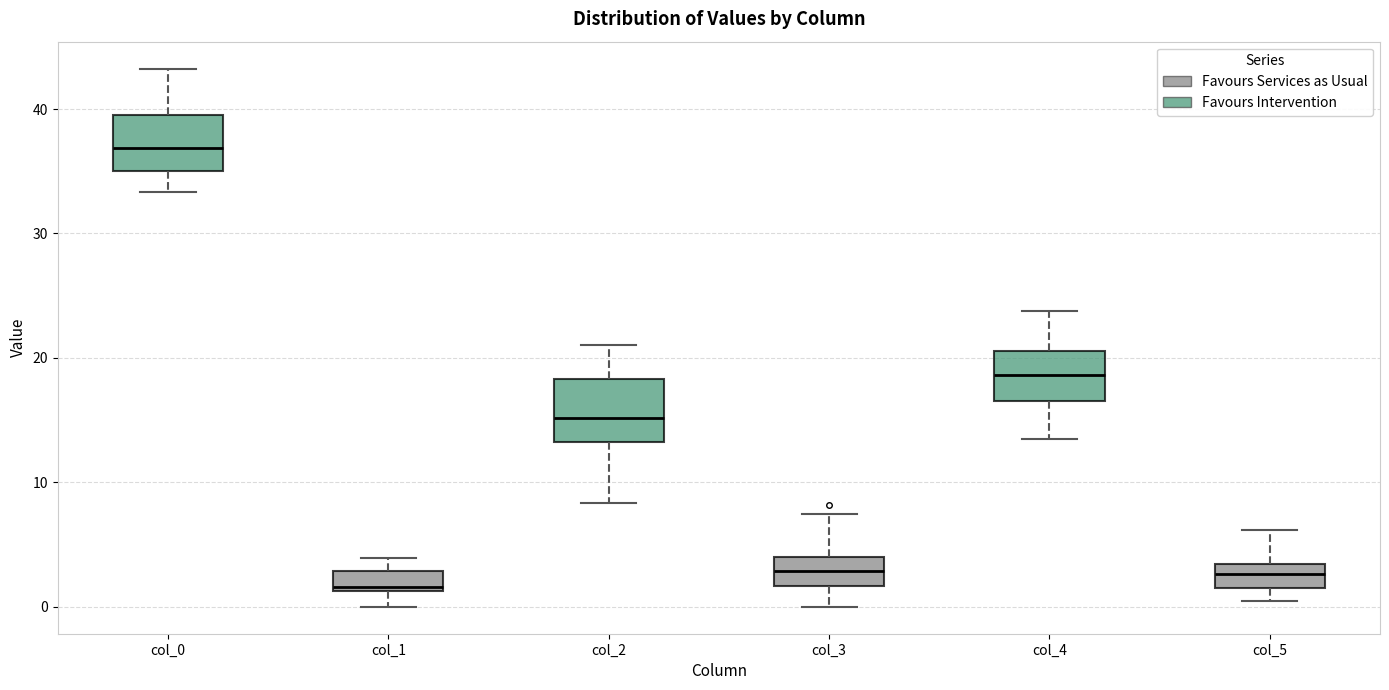

Reading left to right, transcribe this box plot: for each box, give where its median line is, the range the box spans, and where its two whiskers end, as read against the y-axis. The values are not printed on the chart, so give them approximately, as read against the axis.

col_0: median 37, box 35 to 40, whiskers 33 to 43
col_1: median 2, box 1 to 3, whiskers 0 to 4
col_2: median 15, box 13 to 18, whiskers 8 to 21
col_3: median 3, box 2 to 4, whiskers 0 to 7
col_4: median 19, box 17 to 21, whiskers 14 to 24
col_5: median 3 (inside the box), box 2 to 3, whiskers 0 to 6